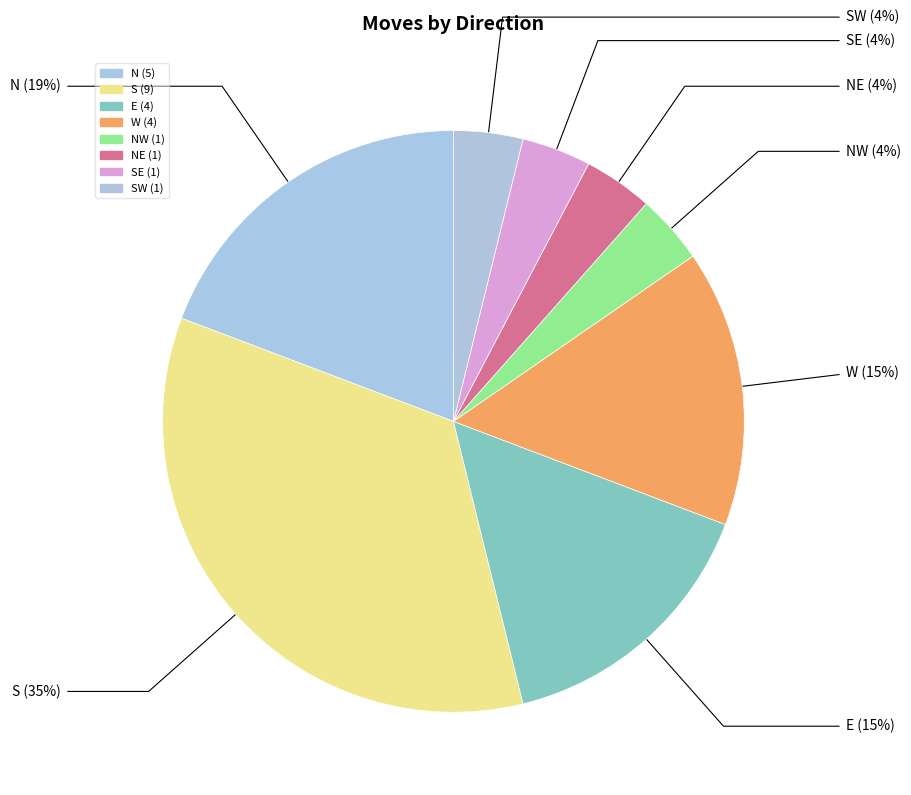

Is there a majority slice in this chart?

No